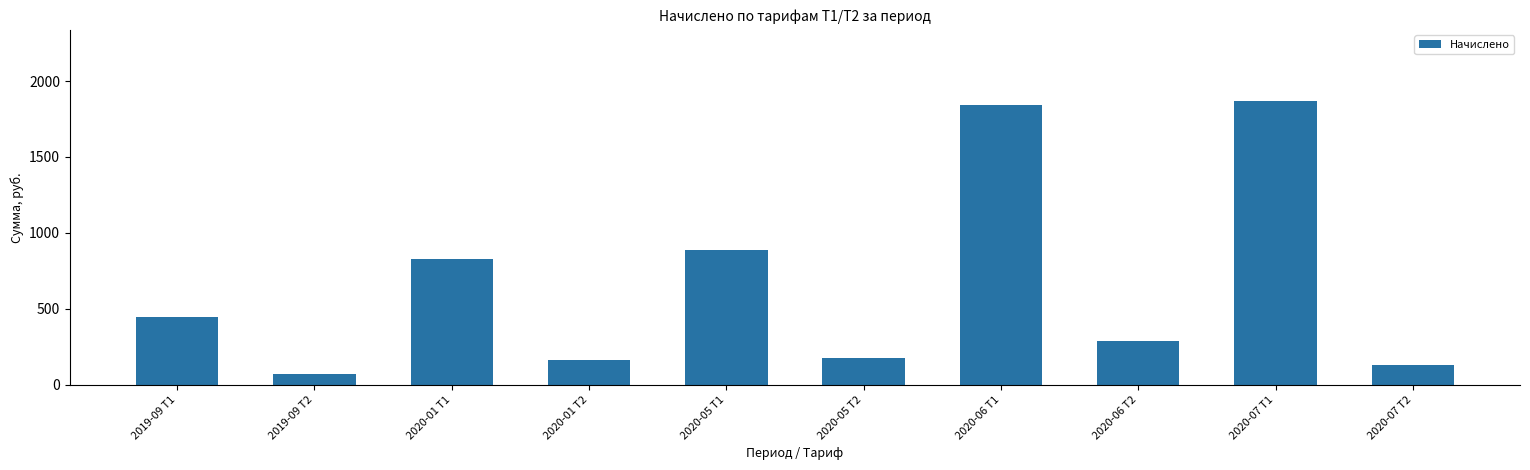

Read the value at 2020-07 Т1.

1869.9